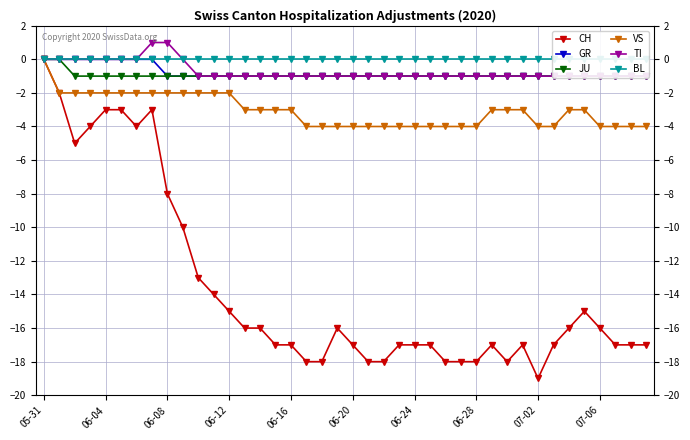

What is the total value across all series at 29?

-23